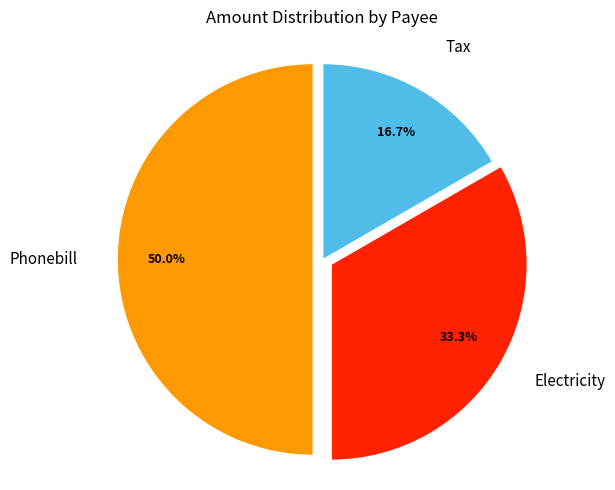

To the nearest percent, what is the difference between the Electricity and Phonebill slice percentages?

17%